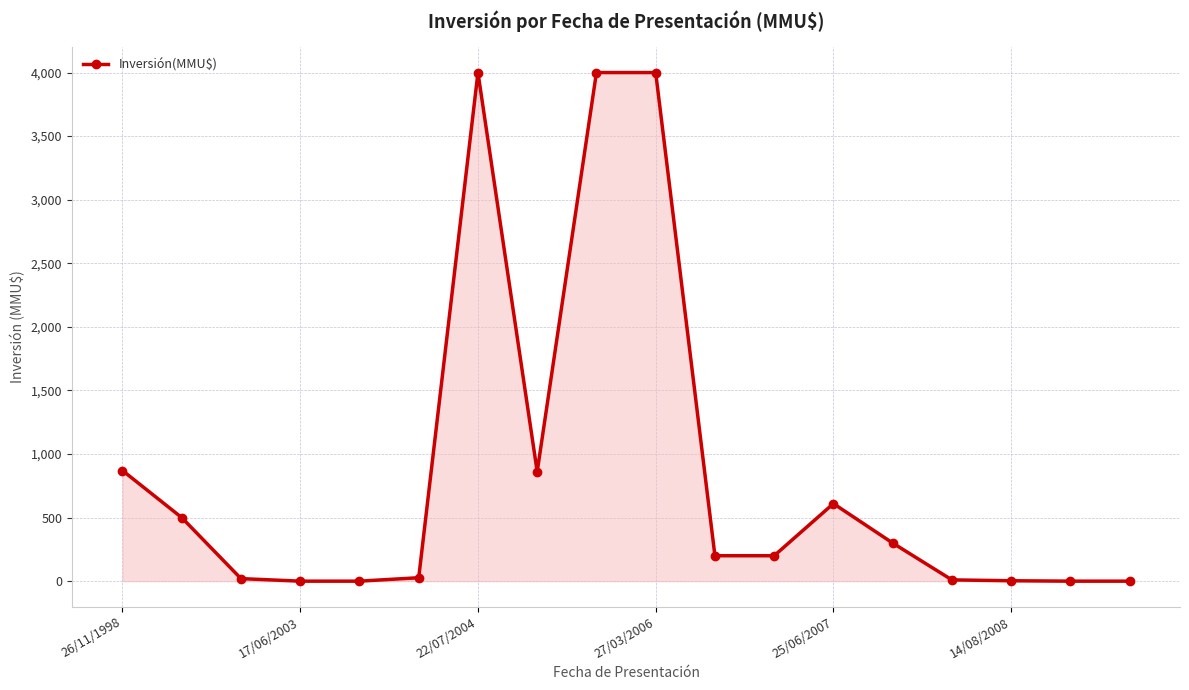

What is the average value?

866.7